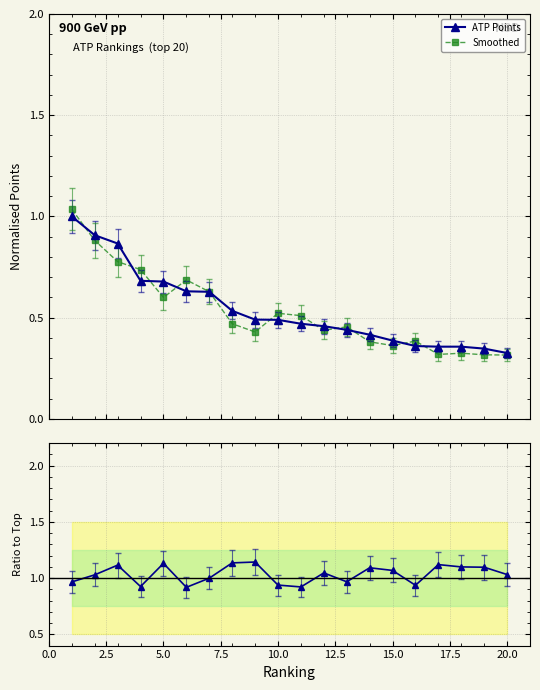

Which series ends up on top after the final intersection of Smoothed and ATP Points?

ATP Points